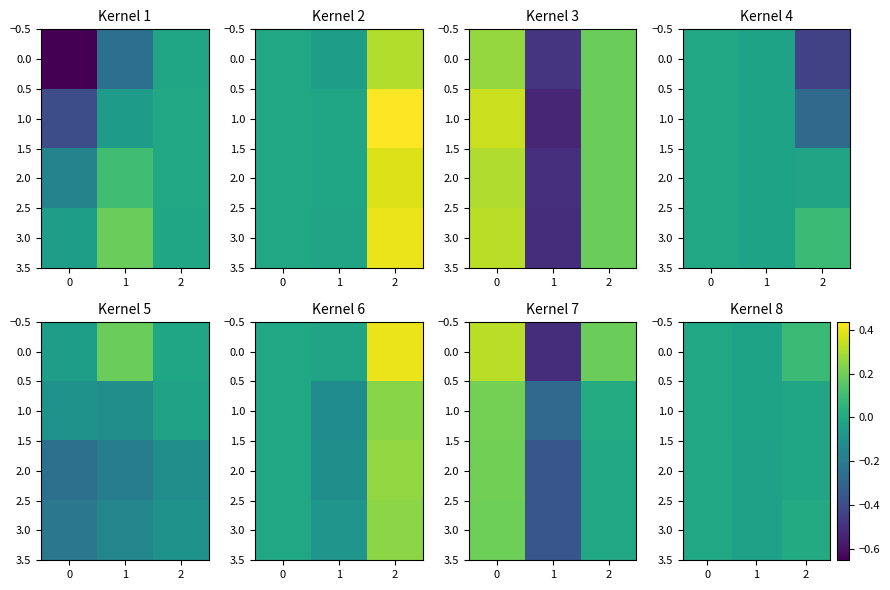

Is the value of 2.0 at 2 greater than the value of 3.0 at 1?

Yes